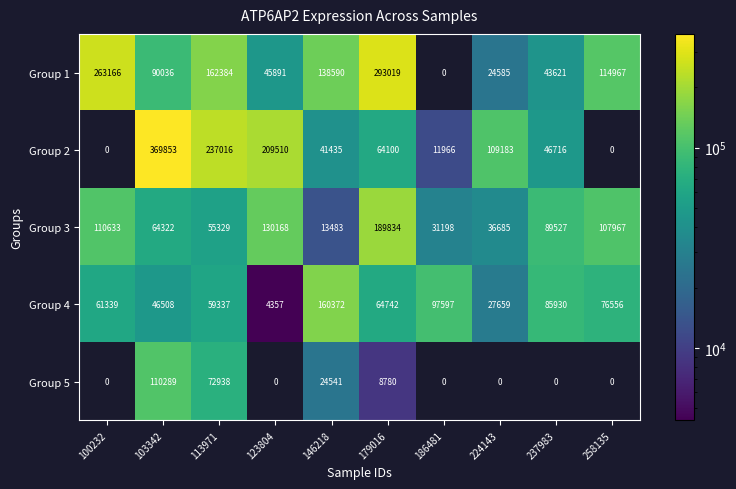

Rank the series at 103342 from highest to lowest value.

Group 2, Group 5, Group 1, Group 3, Group 4